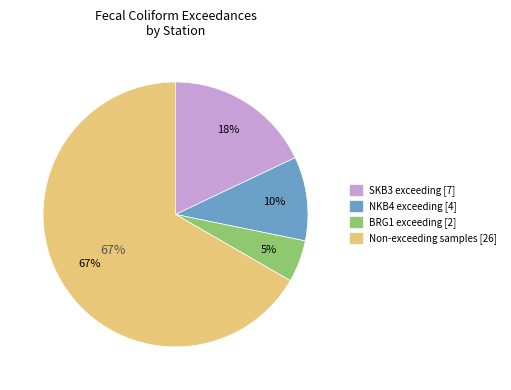

How many segments does this pie chart have?

3